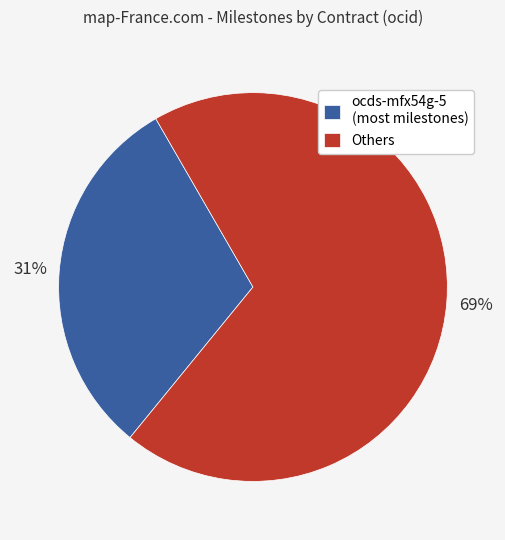

Count the number of slices in the pie.

2